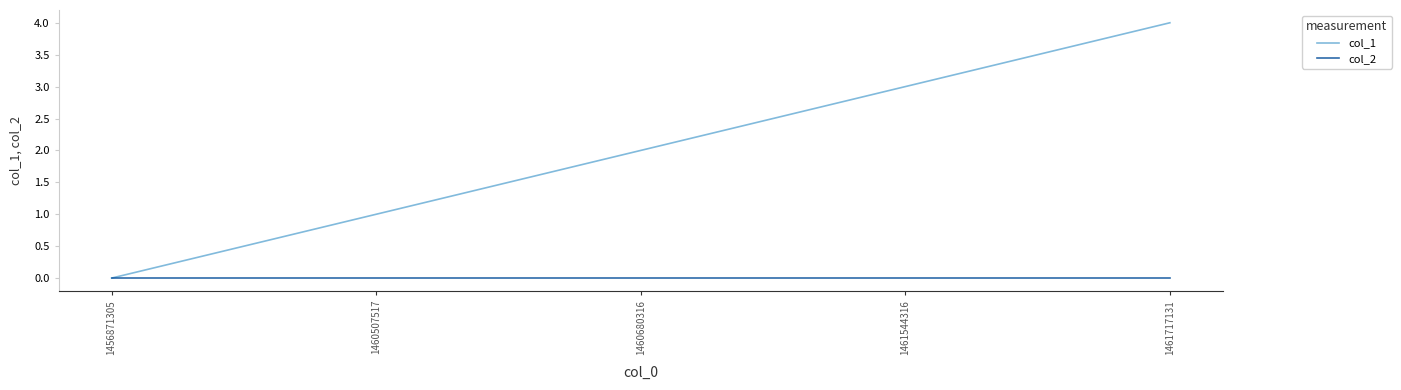

At which category does the chart reach its peak across all series?

1461717131